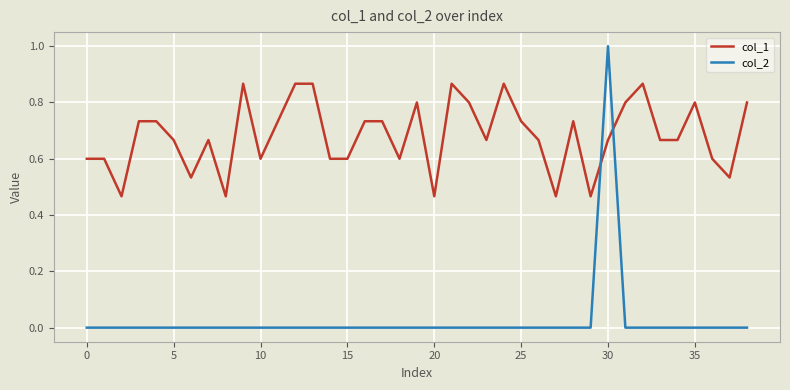

Which series has the largest total across all categories?

col_1